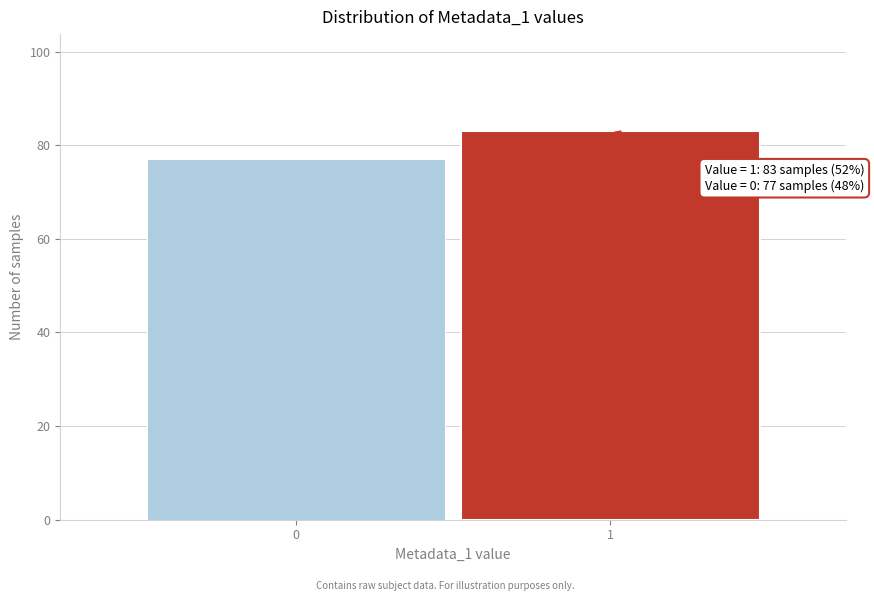

Reading right to left, transcribe all the data shown in this chart.

1=83	0=77